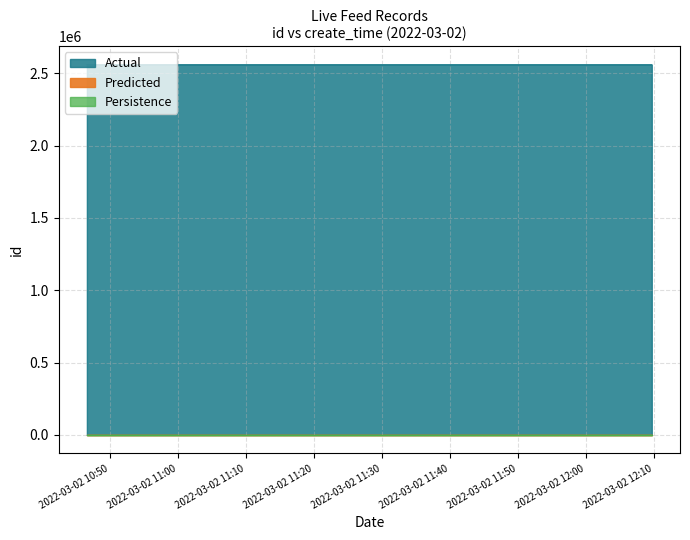

True or false: Persistence has more than 0 interior local peaks.

False